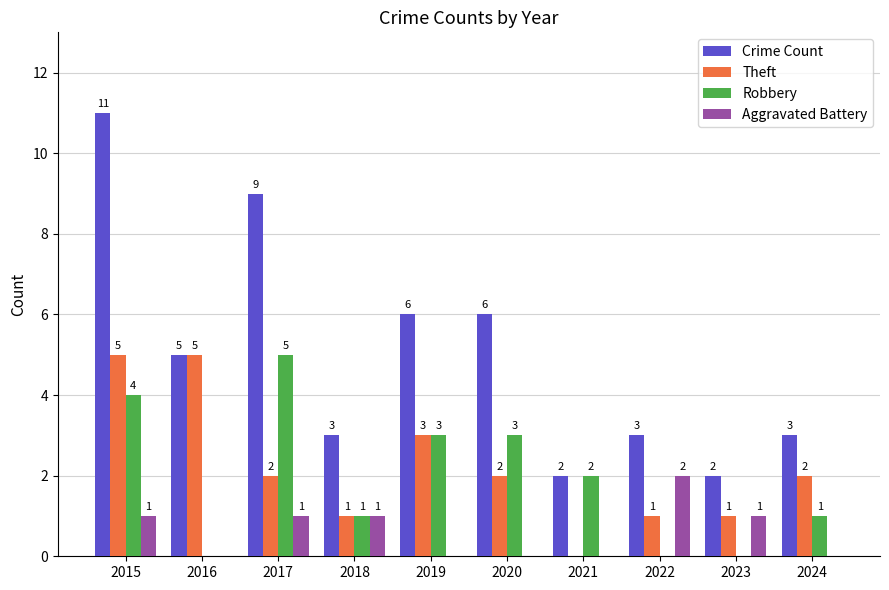

What is the sum of the Robbery values at 2019 and 2022?

3